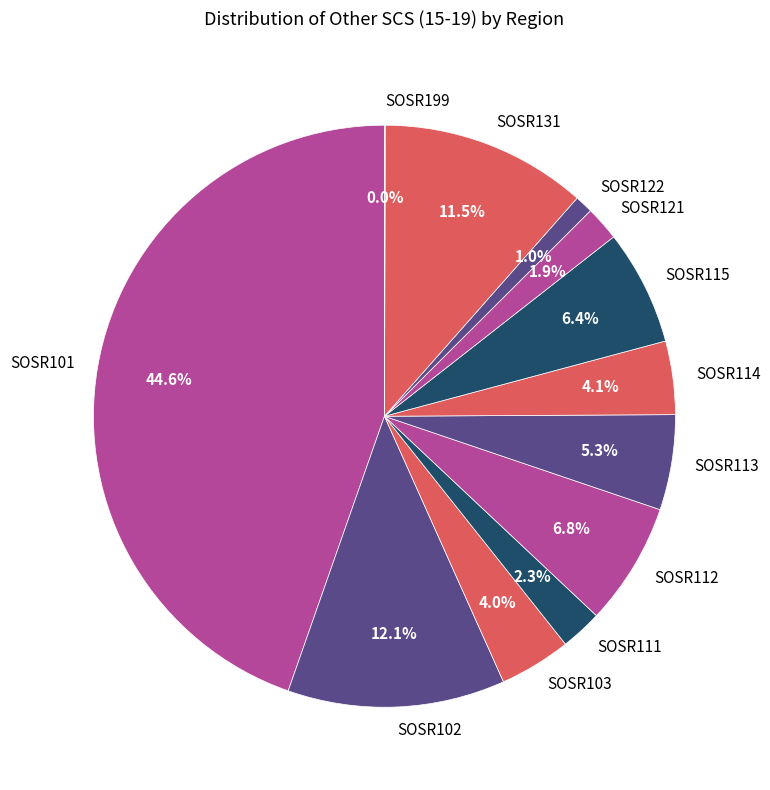

Approximately how many times larger is the value at SOSR115 compared to SOSR121?

3.4